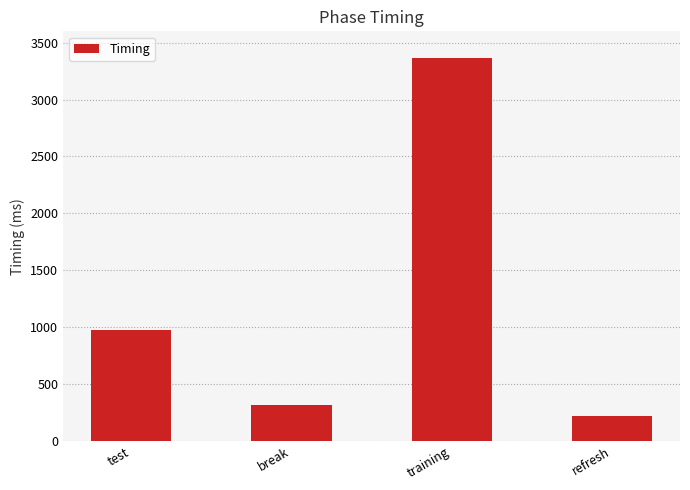

The chart shows a value of 1898.5 at training. True or false?

False